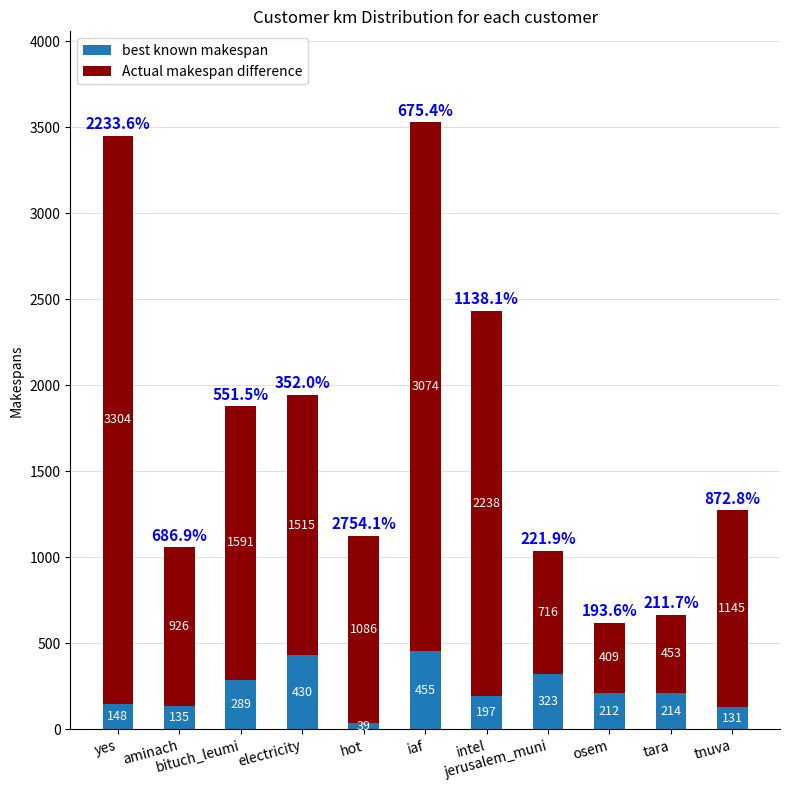

The best known makespan series shows 430.4 at electricity. True or false?

True